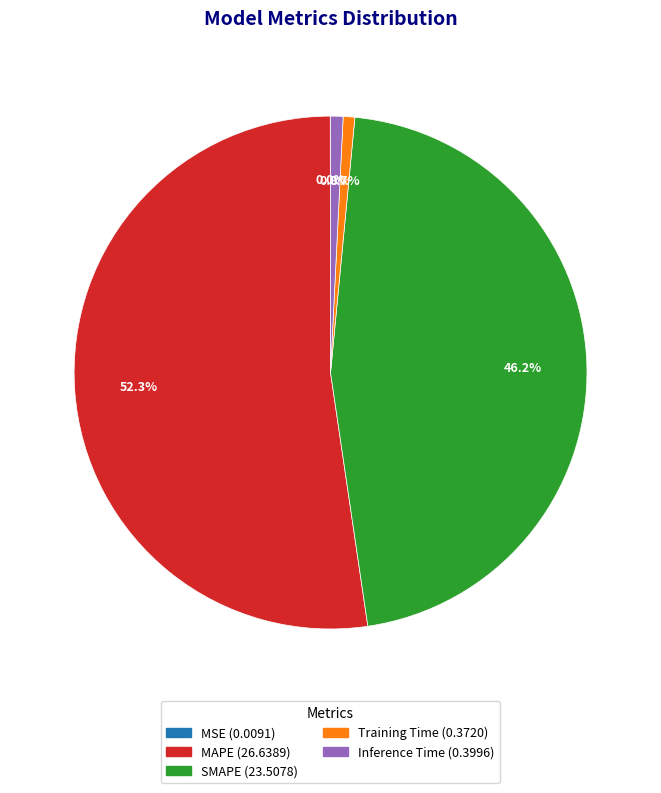

Approximately how many times larger is the value at MAPE compared to SMAPE?

1.1